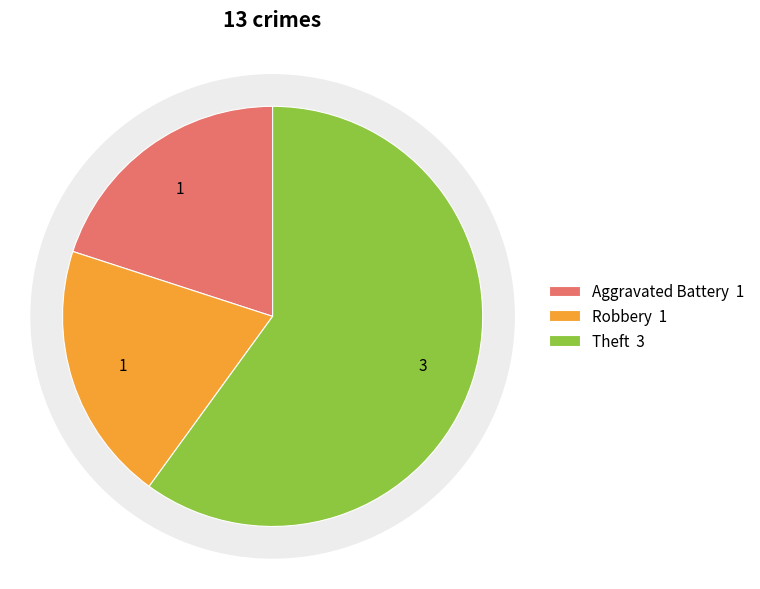

How many segments does this pie chart have?

3